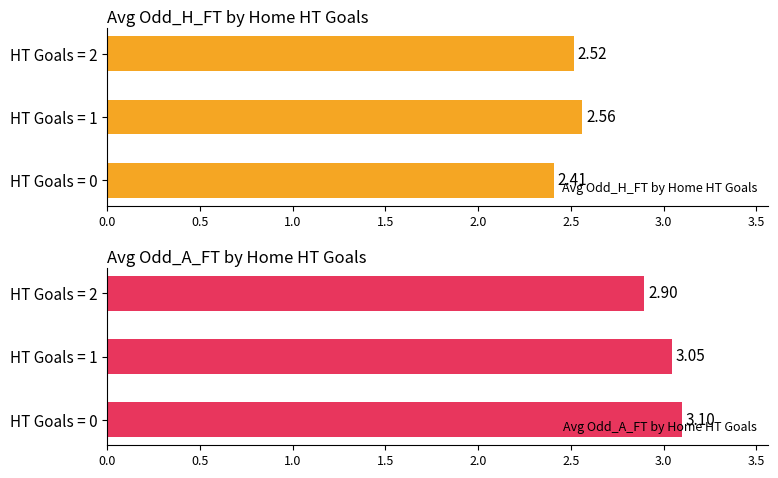

What is the sum of all Avg Odd_H_FT by Home HT Goals values?

7.5